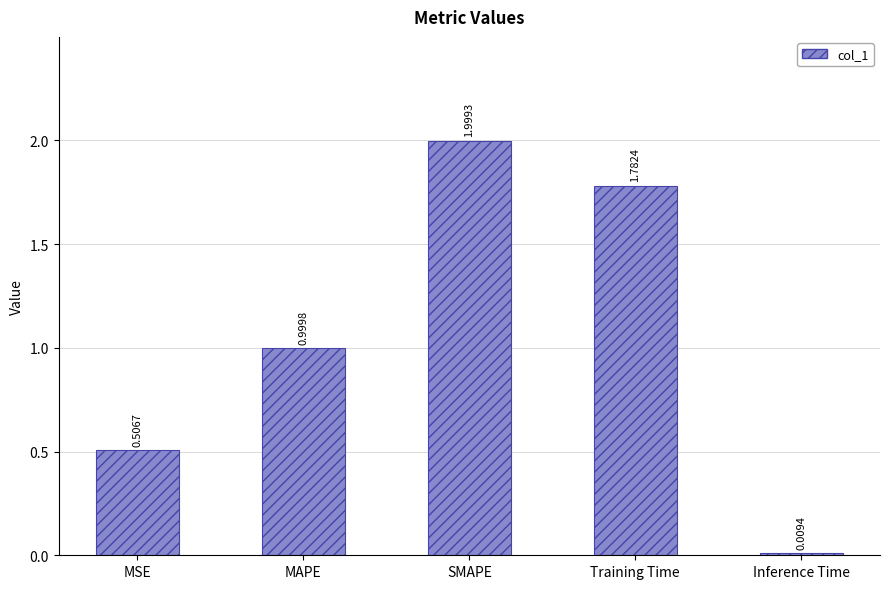

Count the number of data series in this chart.

1